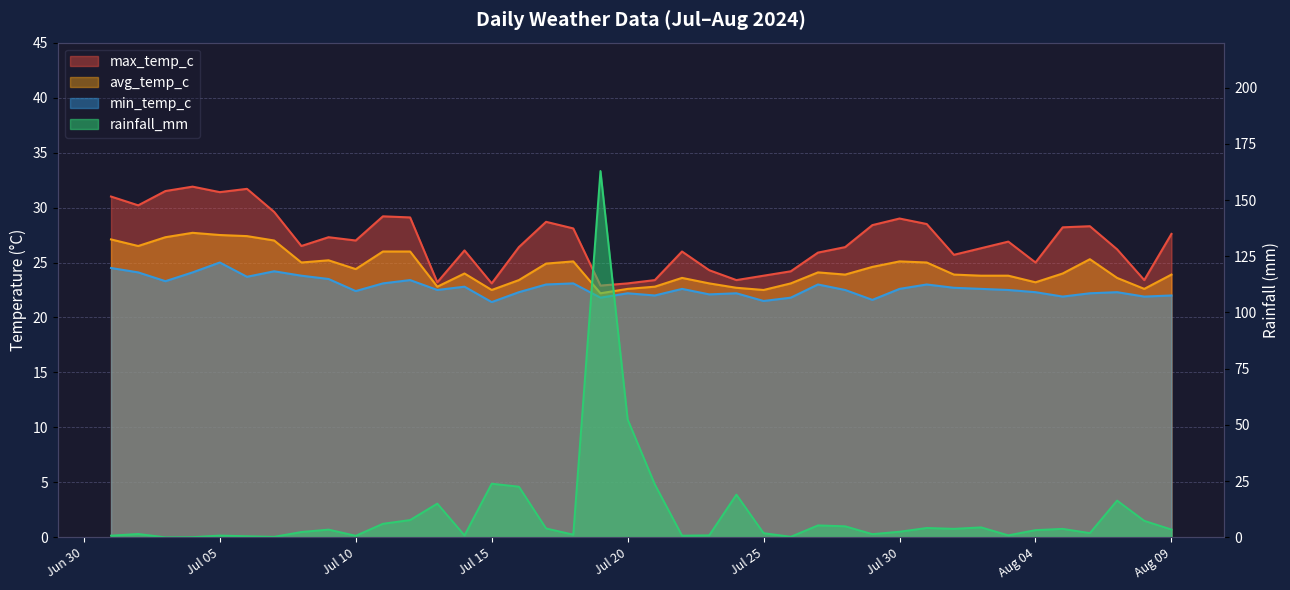

Is the value of rainfall_mm at 2024-07-26 greater than the value of max_temp_c at 2024-07-21?

No